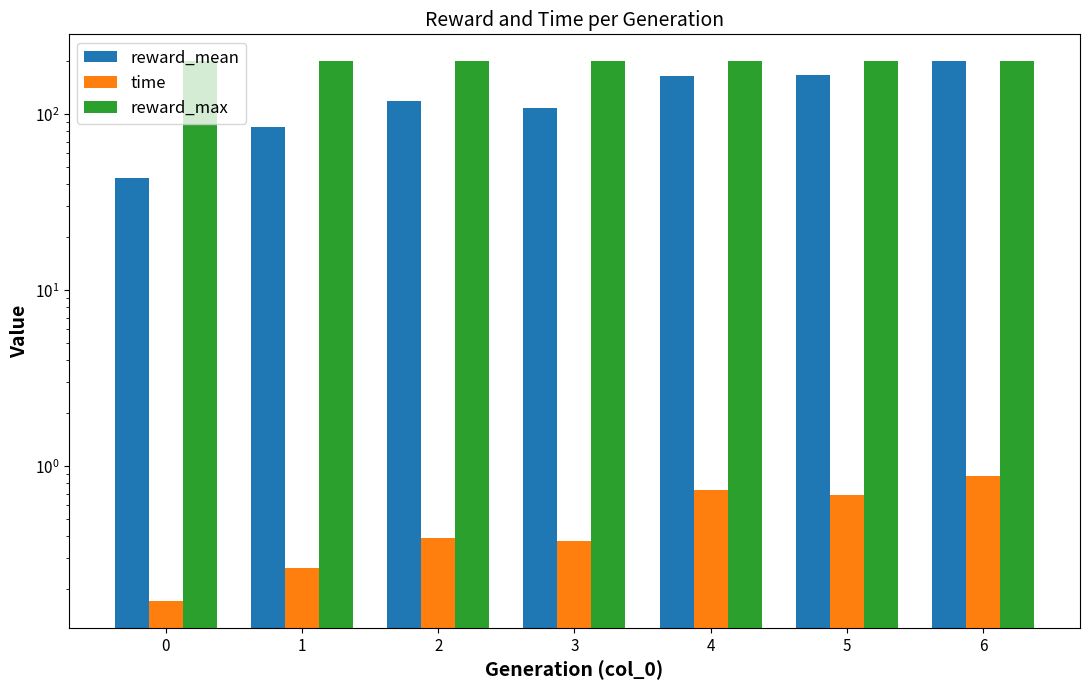

What is the value of the reward_mean bar at the 2nd from the left?

84.9